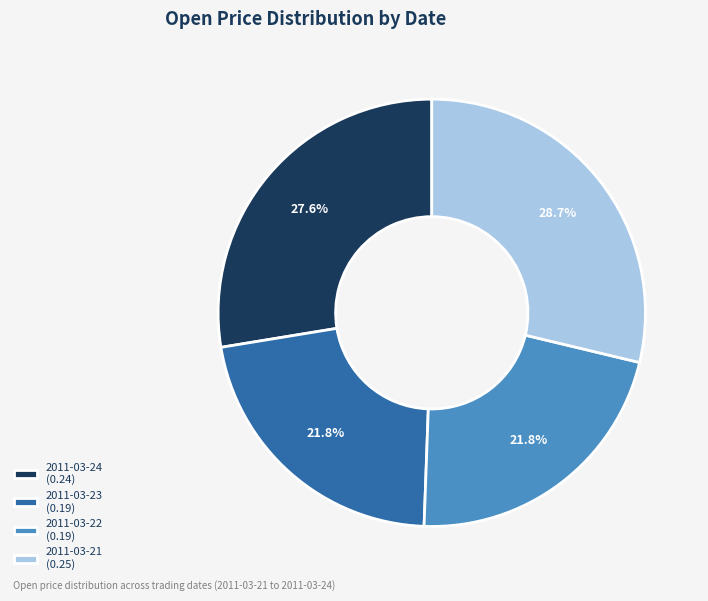

How much of the chart is everything except 2011-03-22?

78.2%